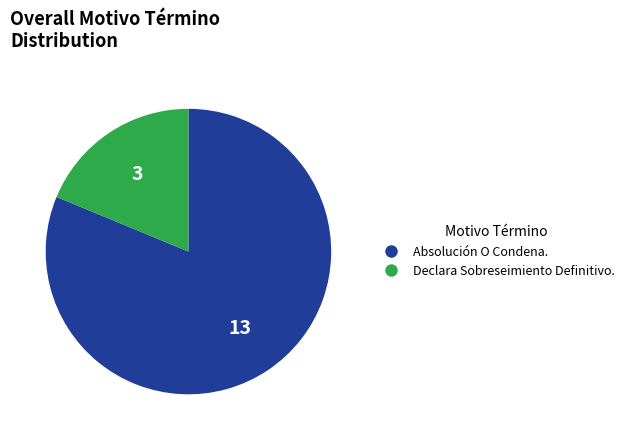

Rank the categories by value from highest to lowest.

Absolución O Condena., Declara Sobreseimiento Definitivo.